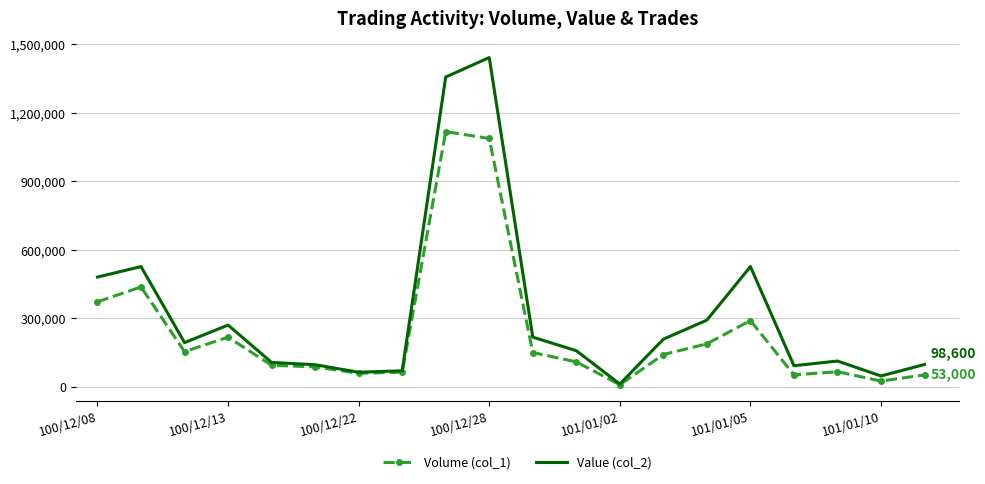

What is the difference between the maximum and minimum values in the Volume (col_1) series?

1108000